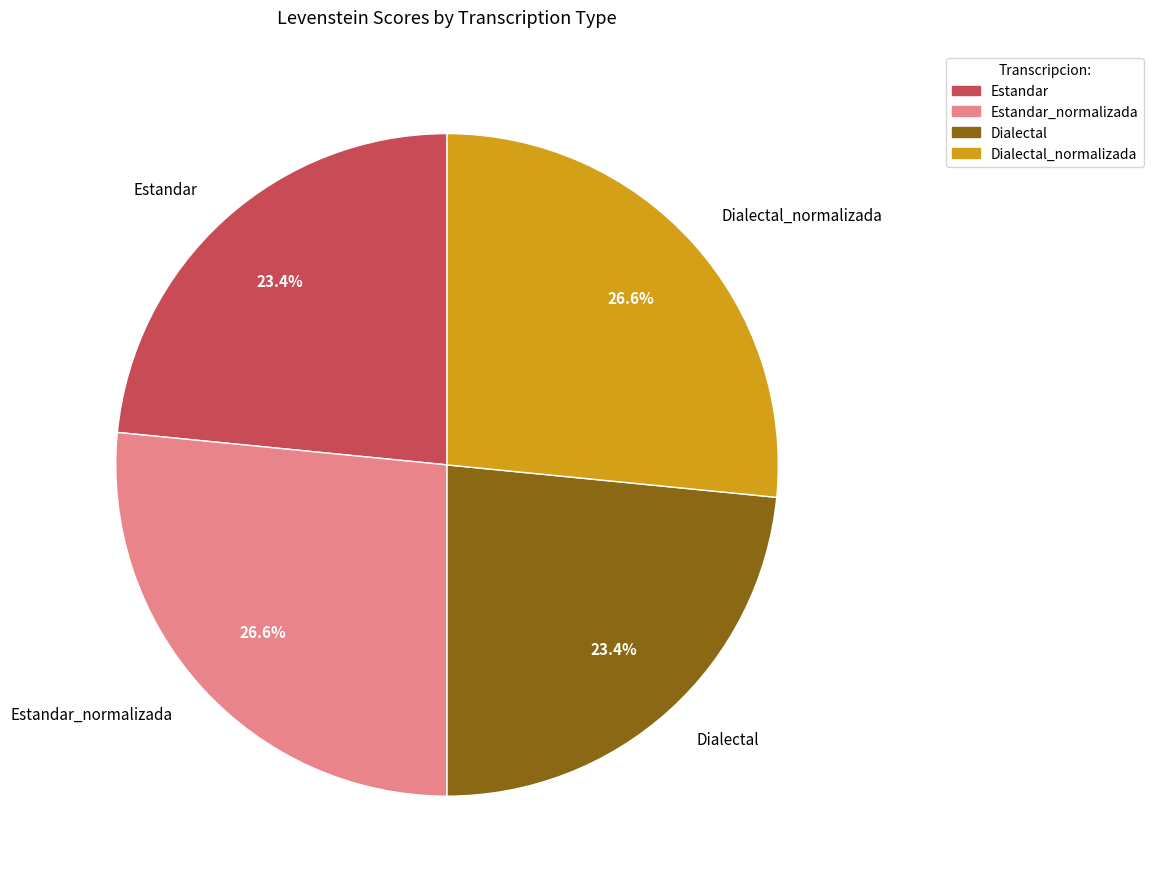

Count the number of slices in the pie.

4